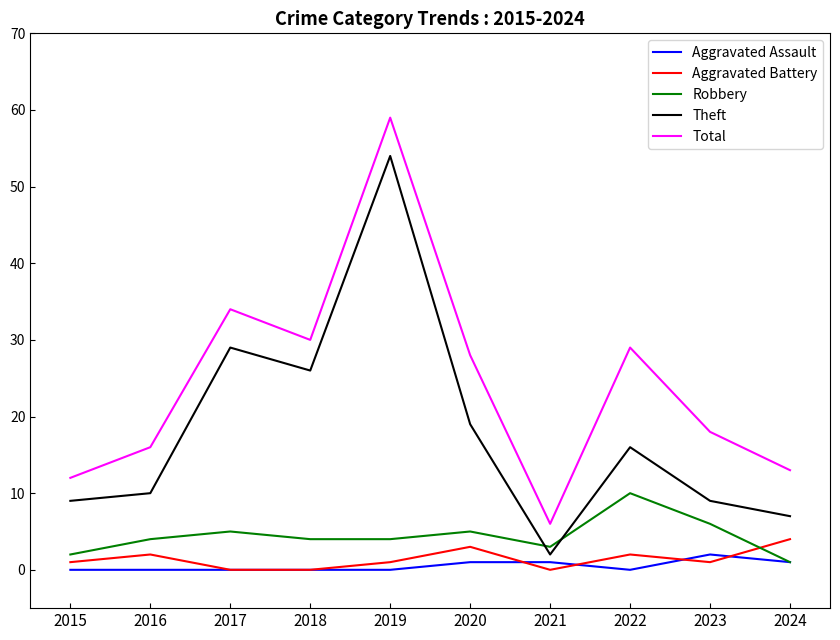

What are all the series names shown in the legend?

Aggravated Assault, Aggravated Battery, Robbery, Theft, Total